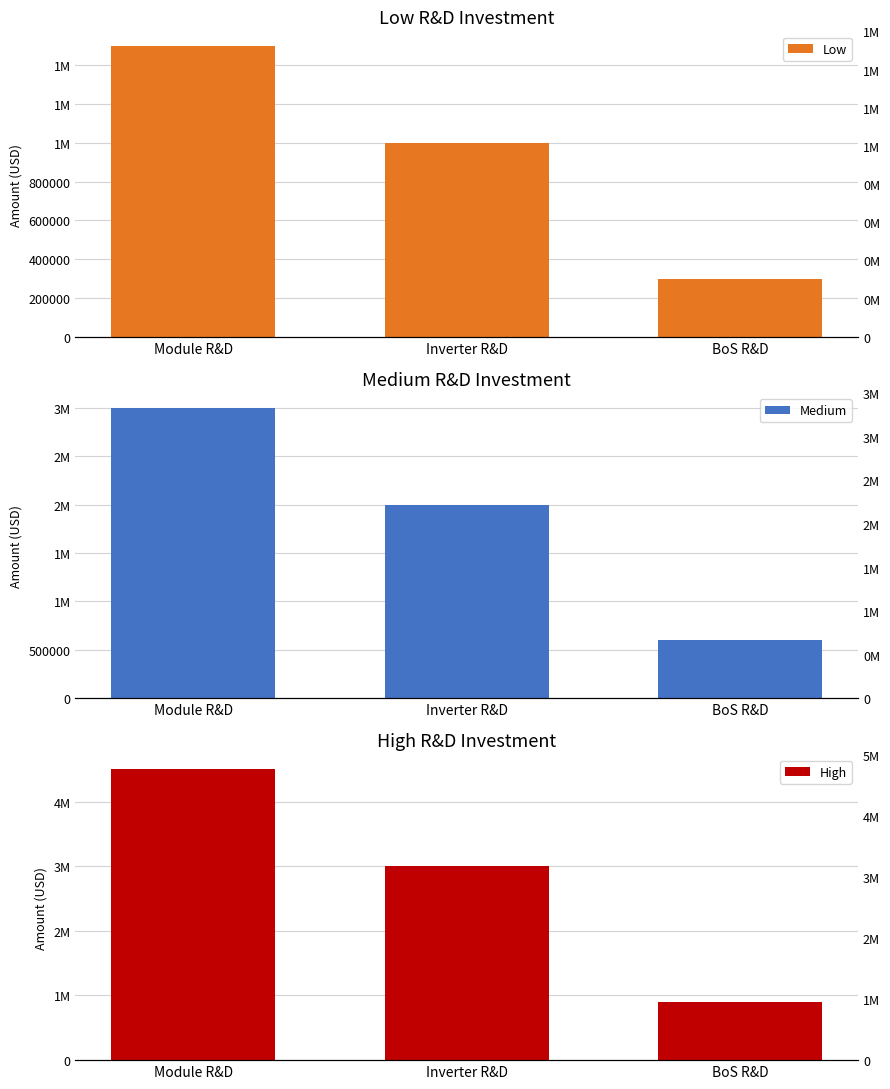

What is the sum of all High values?

8400000